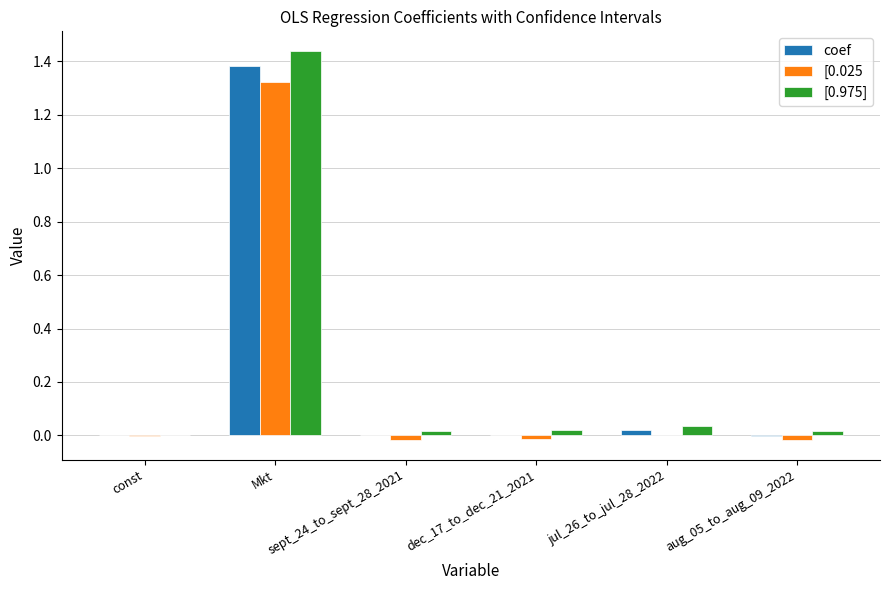

What is the sum of all [0.975] values?

1.5